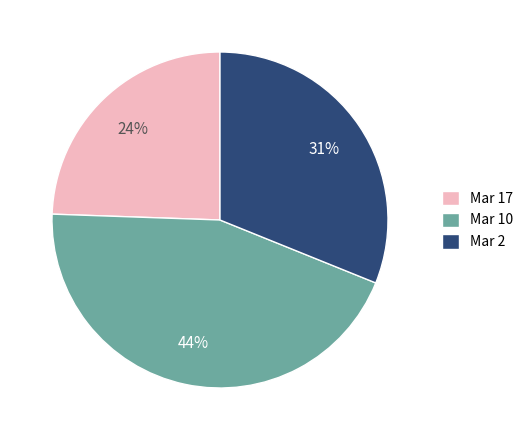

What percentage is the Mar 17 slice, to the nearest percent?

24%